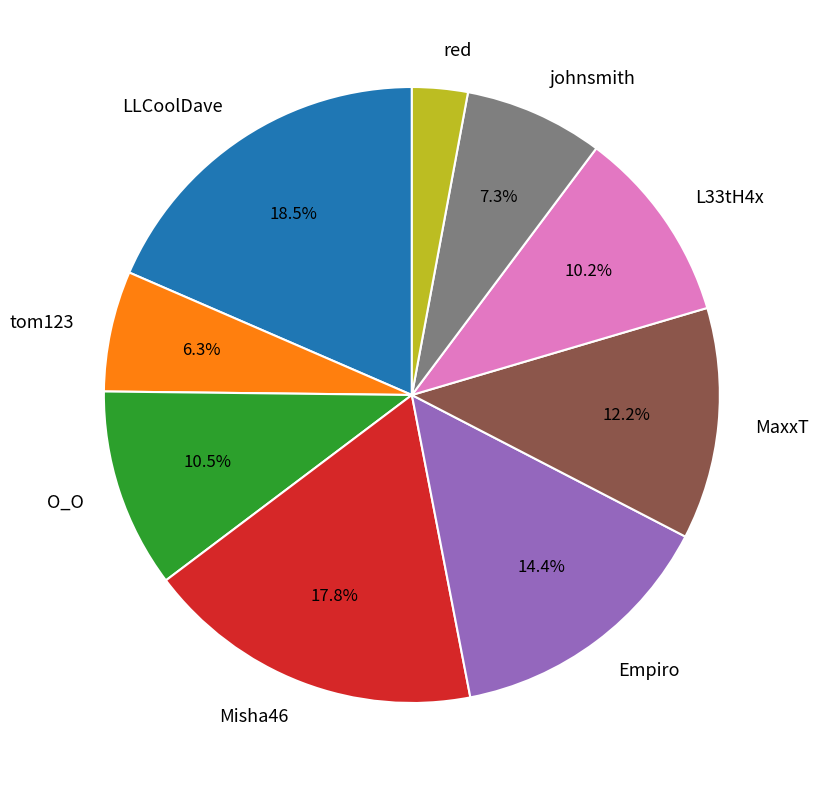

To the nearest percent, what is the difference between the MaxxT and Empiro slice percentages?

2%